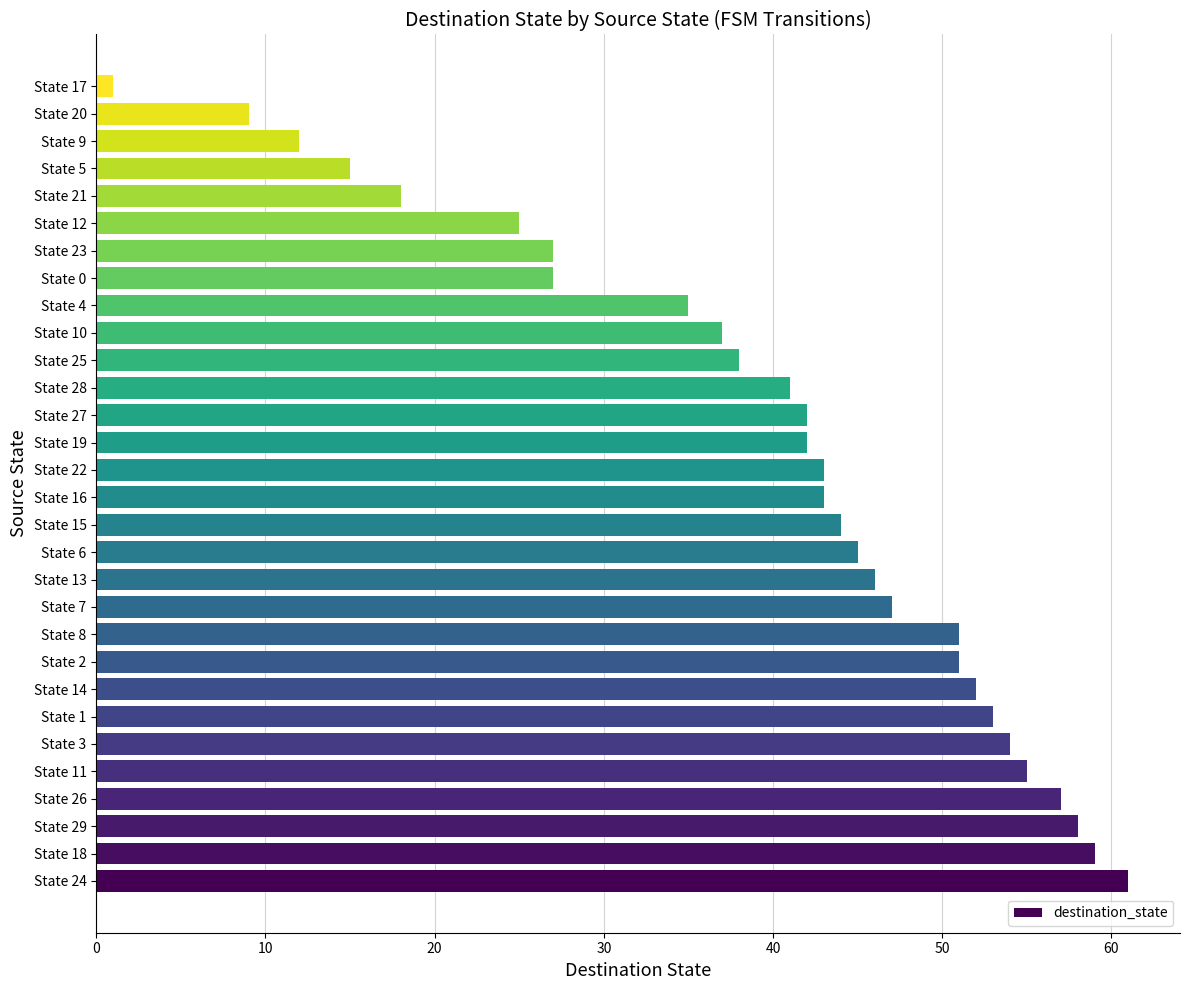

What is the greatest value displayed?

61